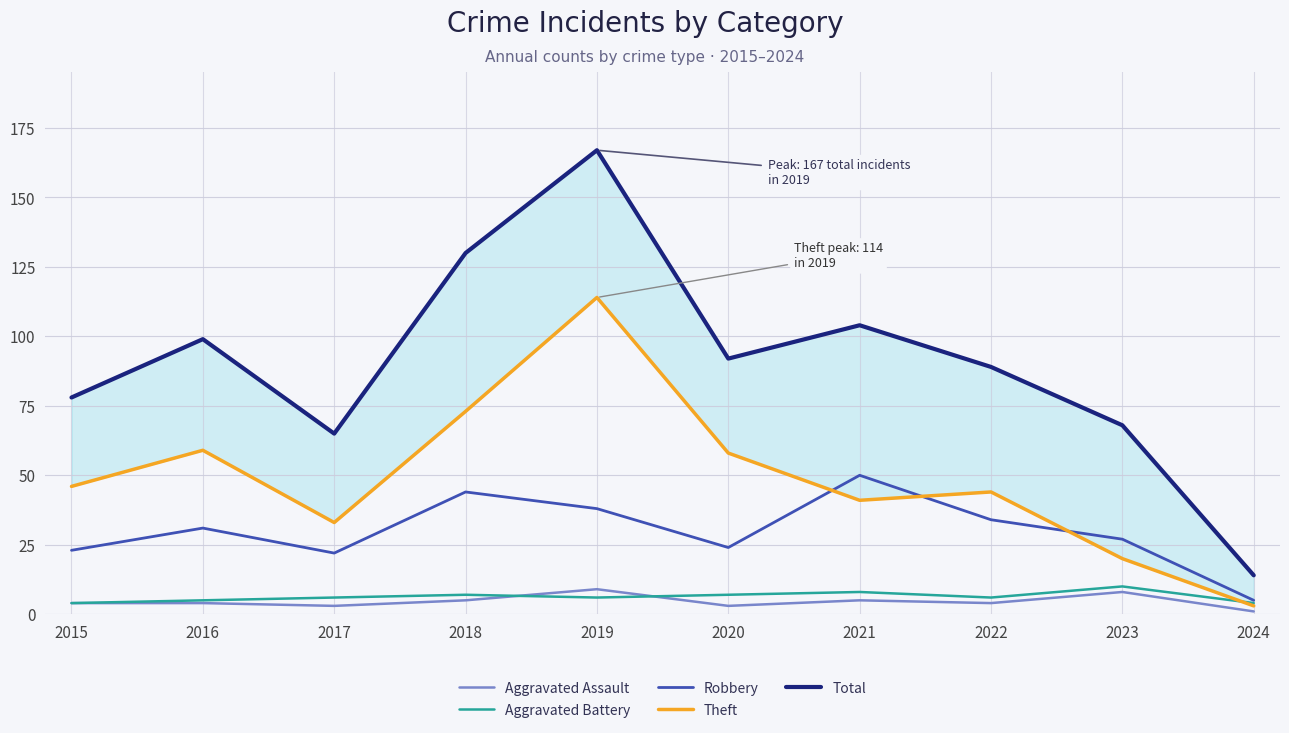

Reading left to right, transcribe all the data shown in this chart.

Aggravated Assault: 2015=4	2016=4	2017=3	2018=5	2019=9	2020=3	2021=5	2022=4	2023=8	2024=1
Aggravated Battery: 2015=4	2016=5	2017=6	2018=7	2019=6	2020=7	2021=8	2022=6	2023=10	2024=4
Robbery: 2015=23	2016=31	2017=22	2018=44	2019=38	2020=24	2021=50	2022=34	2023=27	2024=5
Theft: 2015=46	2016=59	2017=33	2018=73	2019=114	2020=58	2021=41	2022=44	2023=20	2024=3
Total: 2015=78	2016=99	2017=65	2018=130	2019=167	2020=92	2021=104	2022=89	2023=68	2024=14